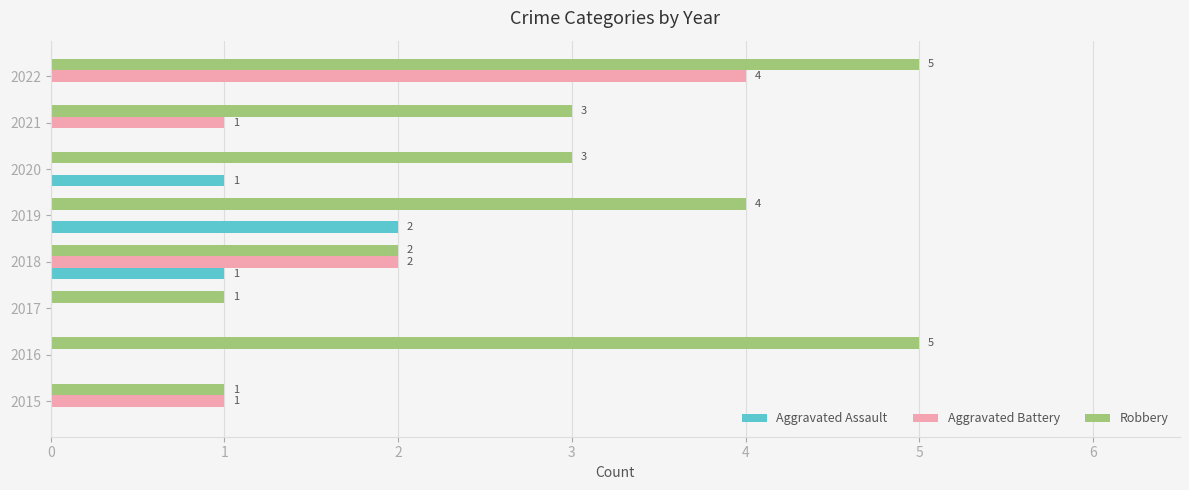

What value does the Aggravated Battery series have at 2022?

4